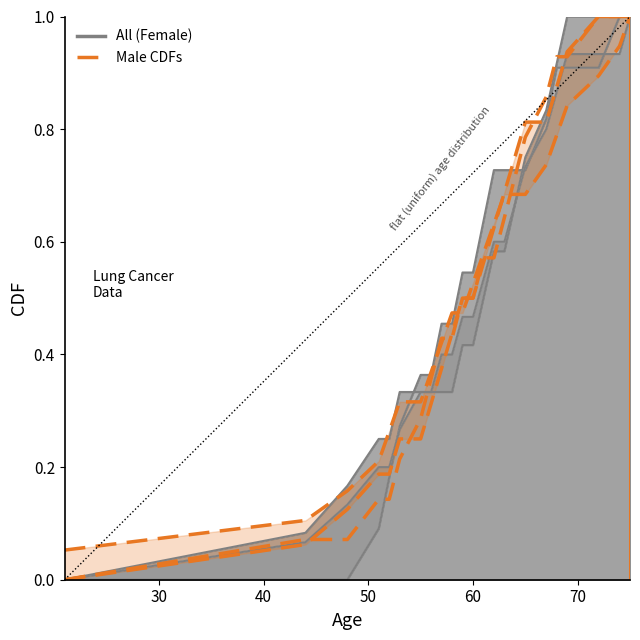

Reading left to right, what are all the values shown in this chart?

0.1	0.1	0.2	0.2	0.3	0.3	0.3	0.4	0.4	0.5	0.5	0.5	0.6	0.6	0.7	0.7	0.7	0.7	0.8	0.8	0.9	0.9	1.0